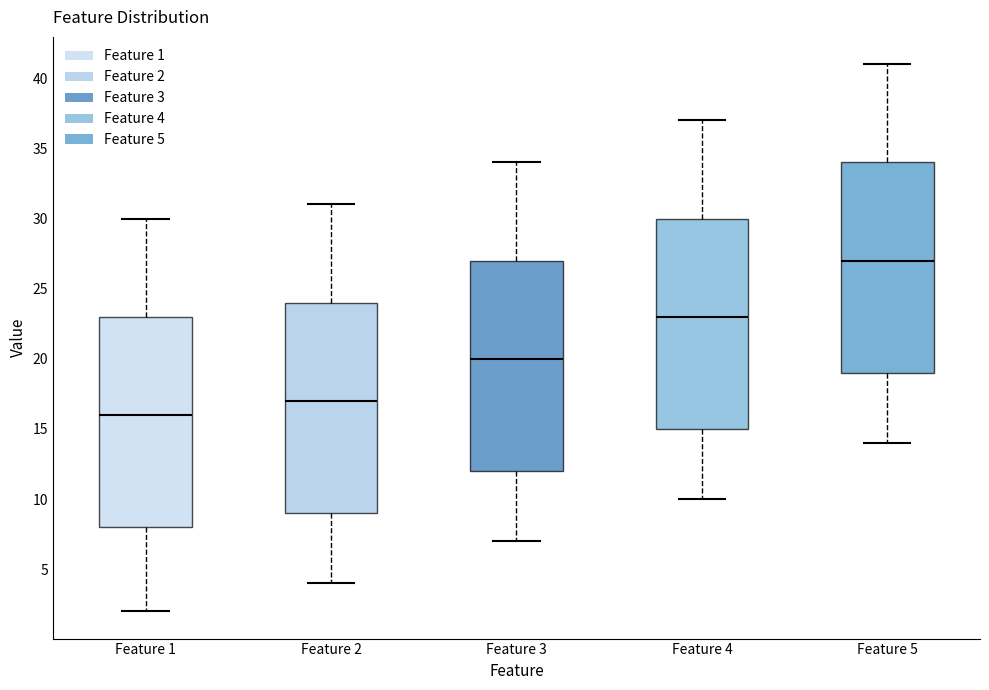

Reading left to right, transcribe this box plot: for each box, give where its median line is, the range the box spans, and where its two whiskers end, as read against the y-axis. The values are not printed on the chart, so give them approximately, as read against the axis.

Feature 1: median 16, box 8 to 23, whiskers 2 to 30
Feature 2: median 17, box 9 to 24, whiskers 4 to 31
Feature 3: median 20, box 12 to 27, whiskers 7 to 34
Feature 4: median 23, box 15 to 30, whiskers 10 to 37
Feature 5: median 27, box 19 to 34, whiskers 14 to 41